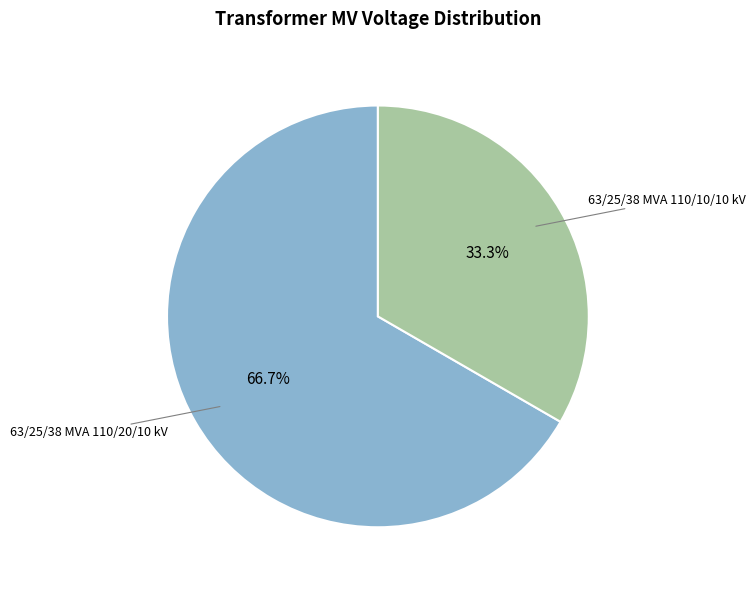

To the nearest percent, what percentage of the pie is 63/25/38 MVA 110/10/10 kV?

33%